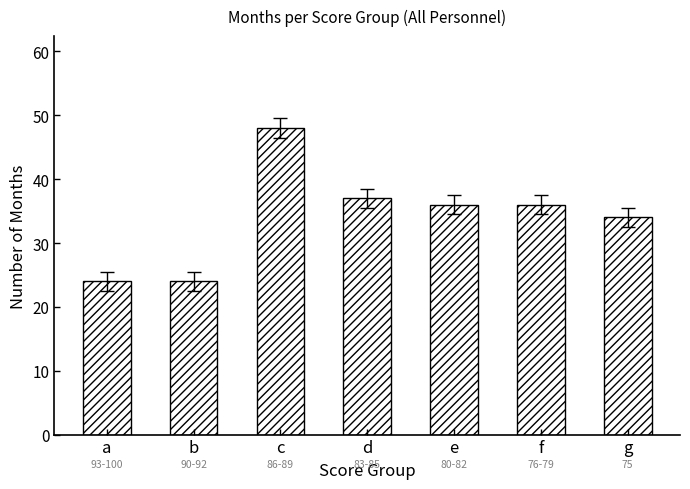

What is the minimum value shown in the chart?

24